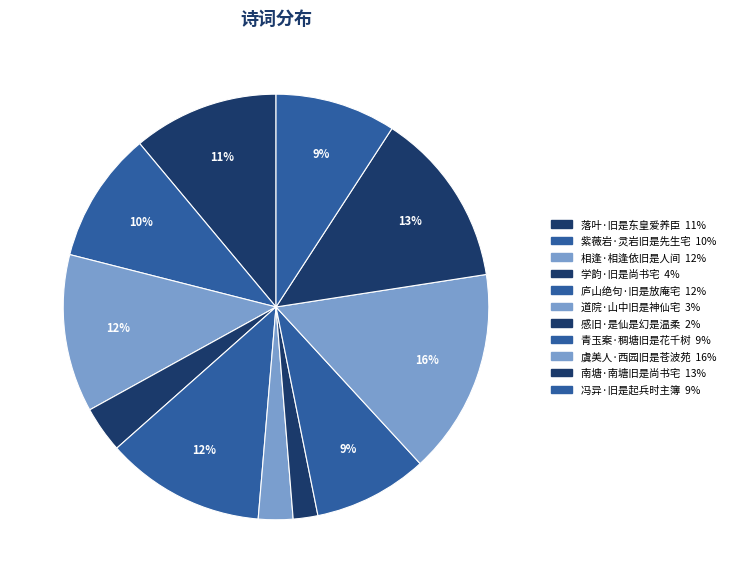

What is the smallest slice in the pie chart?

感旧·是仙是幻是温柔